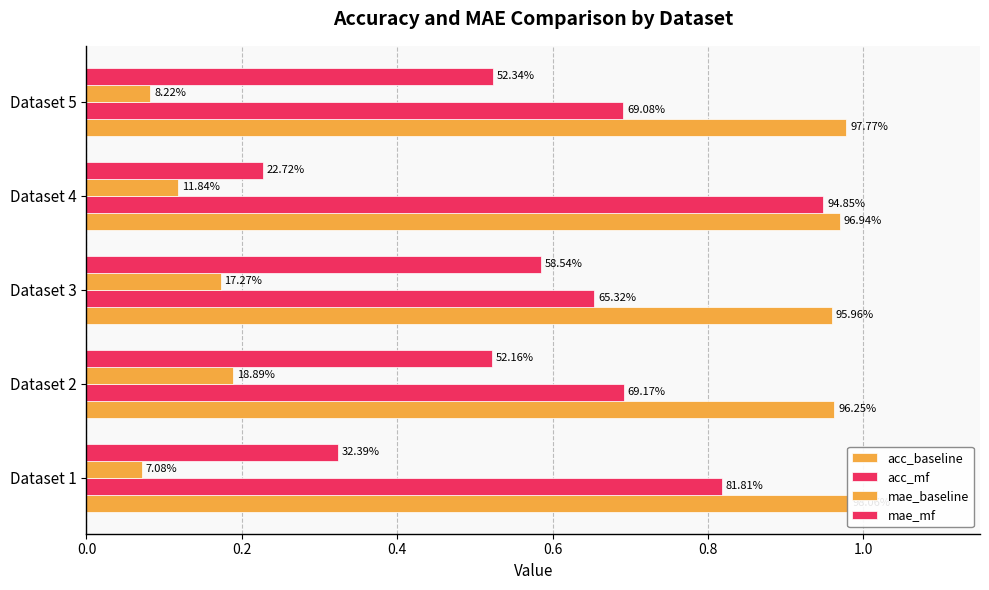

What is the difference between the second highest and minimum values in the mae_baseline series?

0.1